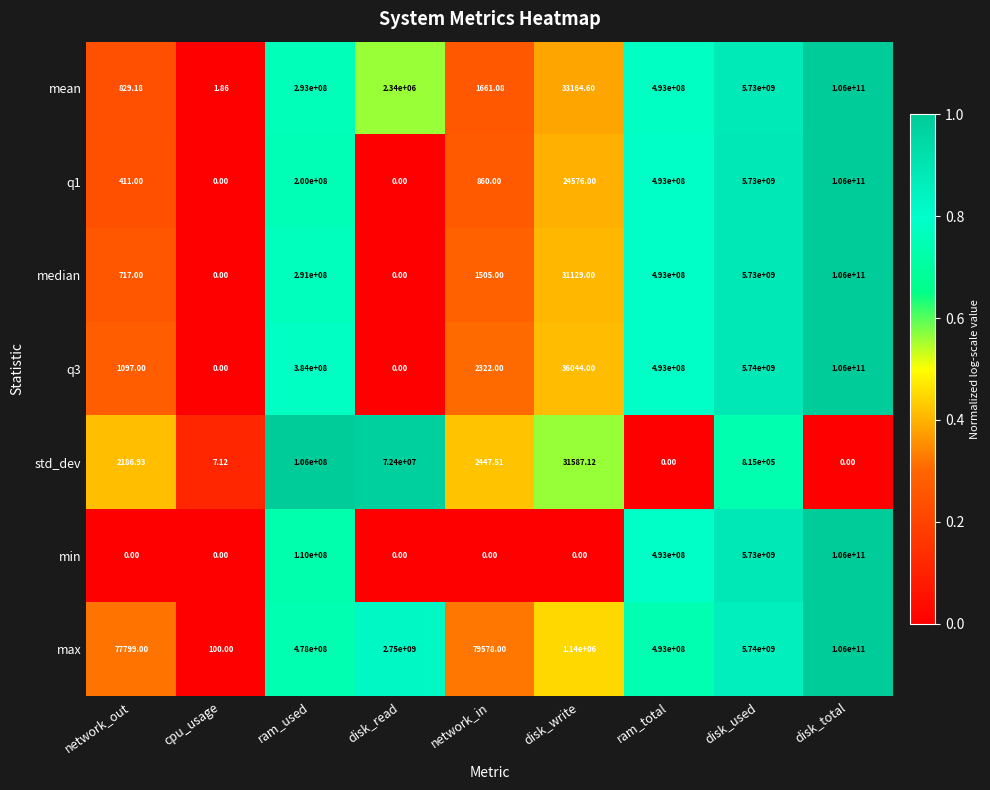

Which label corresponds to the largest value in the chart?

disk_total